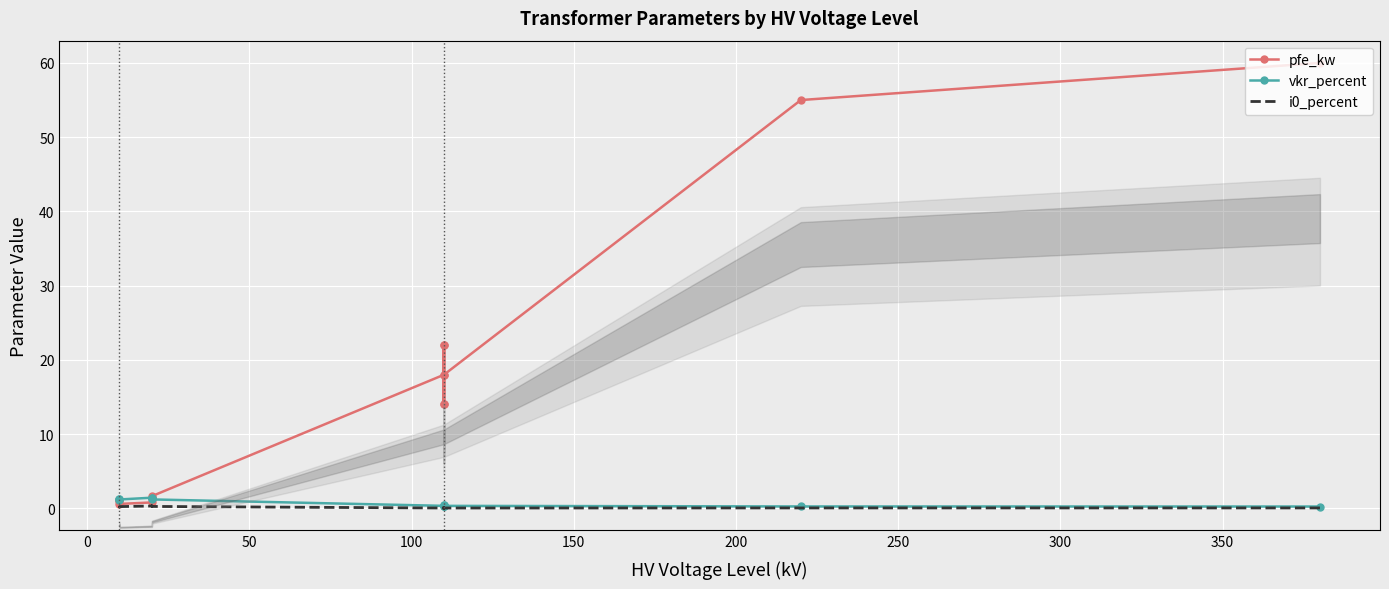

What is the spread (max minus min) of values at 0?

1.0